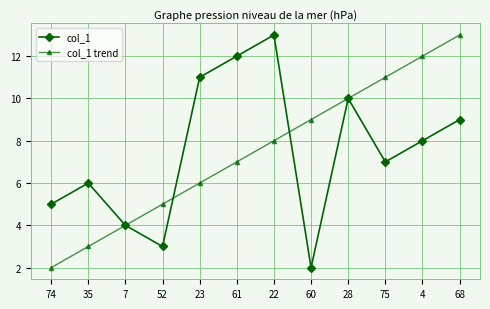

At which label does col_1 first exceed 8?

23